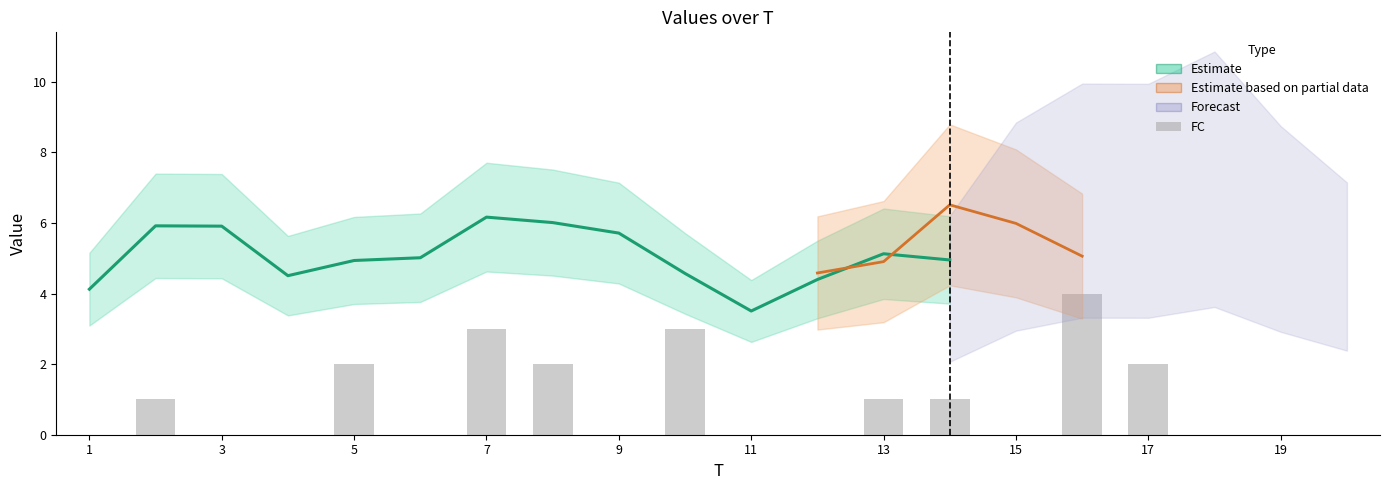

Which label corresponds to the smallest value in the chart?

1